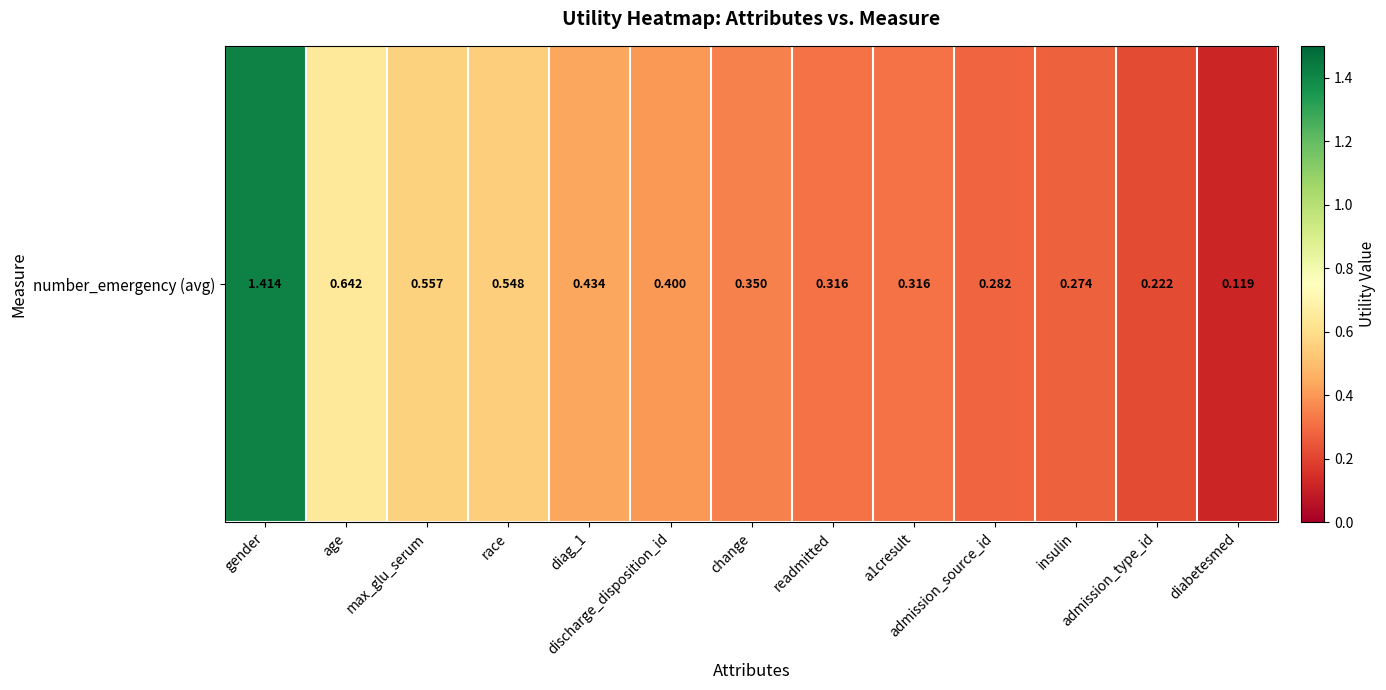

Reading right to left, list all the values displayed in this chart.

diabetesmed=0.1	admission_type_id=0.2	insulin=0.3	admission_source_id=0.3	a1cresult=0.3	readmitted=0.3	change=0.3	discharge_disposition_id=0.4	diag_1=0.4	race=0.5	max_glu_serum=0.6	age=0.6	gender=1.4